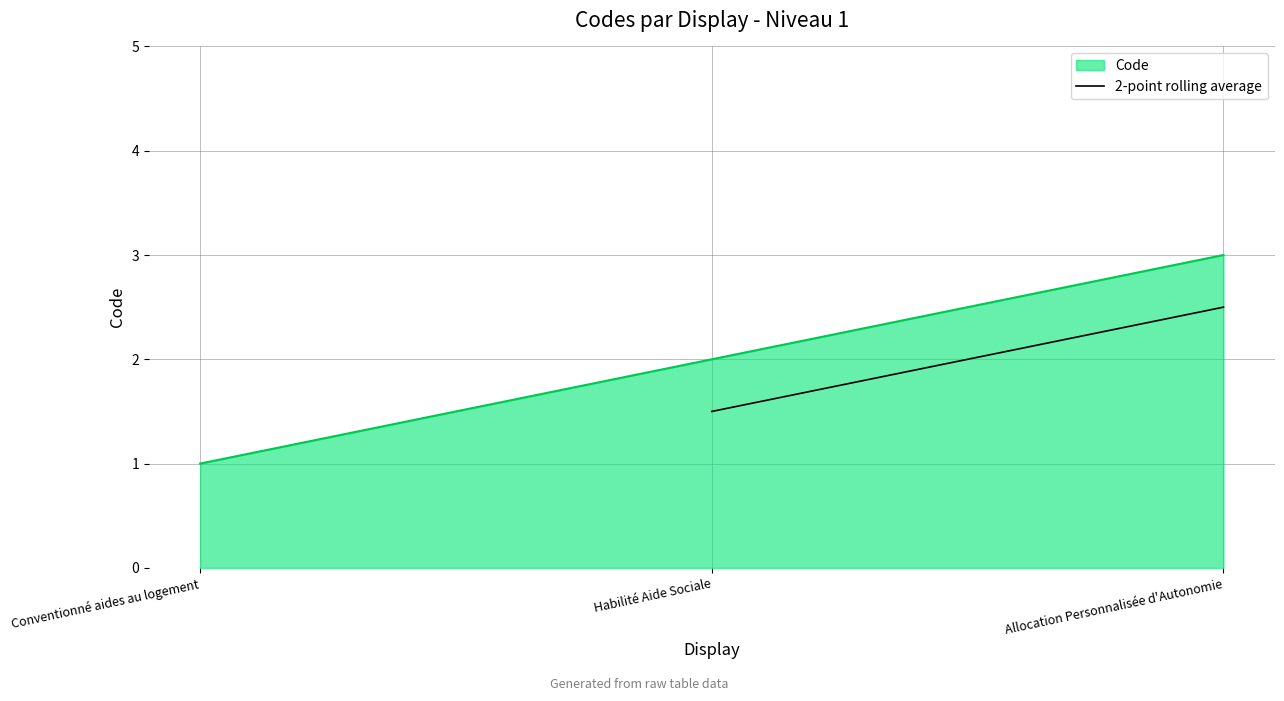

Is it true that Code equals 1 at Conventionné aides au logement?

True